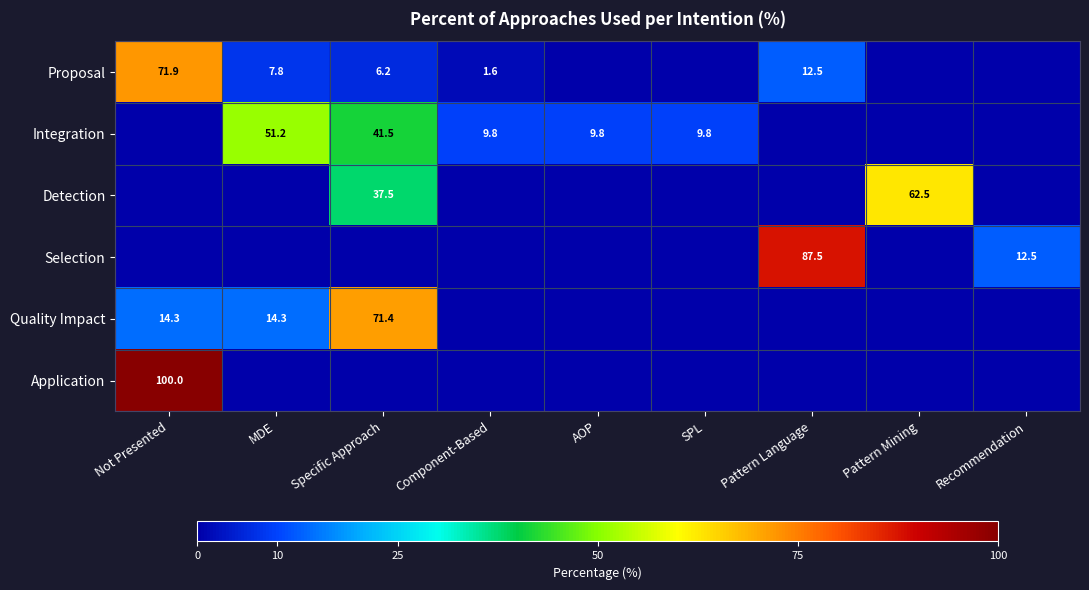

The Integration series shows 24.6 at Specific Approach. True or false?

False